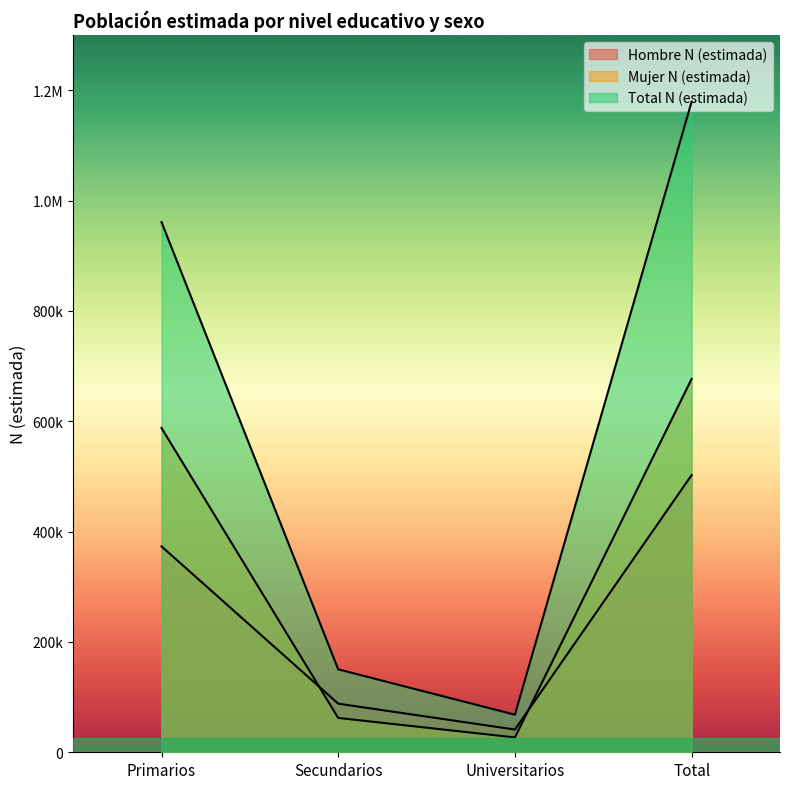

True or false: Hombre N (estimada) has a value of 502466 at Total.

True